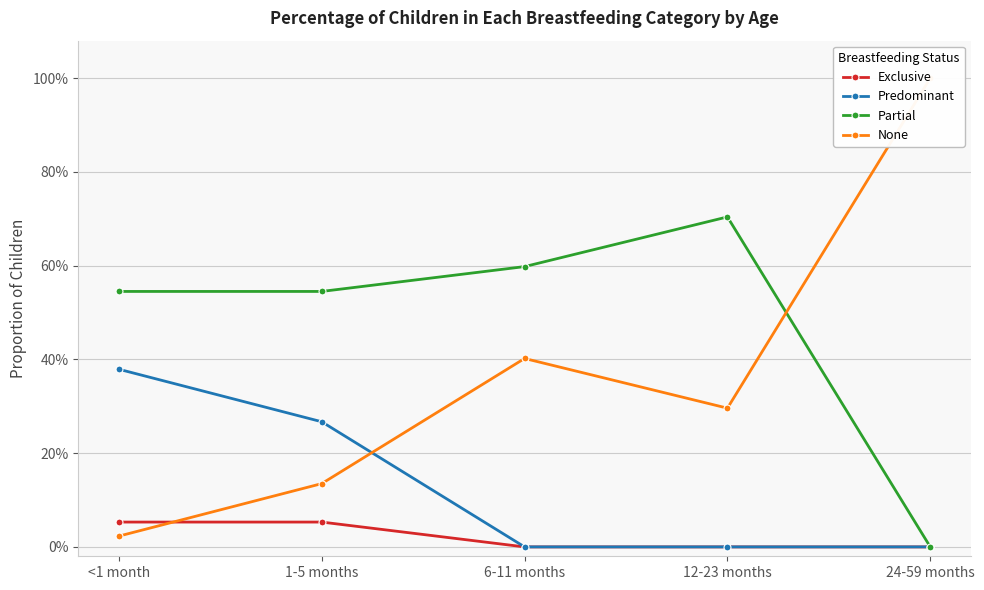

What is the spread (max minus min) of values at 12-23 months?

0.7